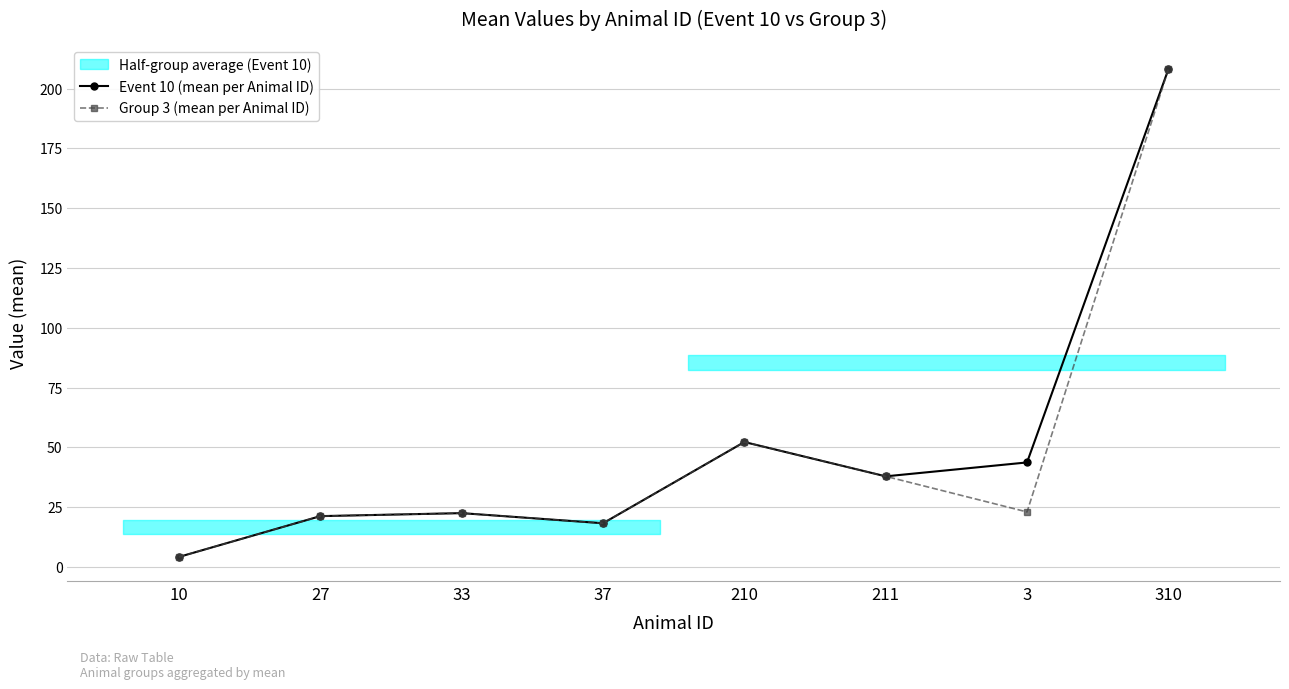

The value of Group 3 (mean per Animal ID) at 211 is 7.9. True or false?

False